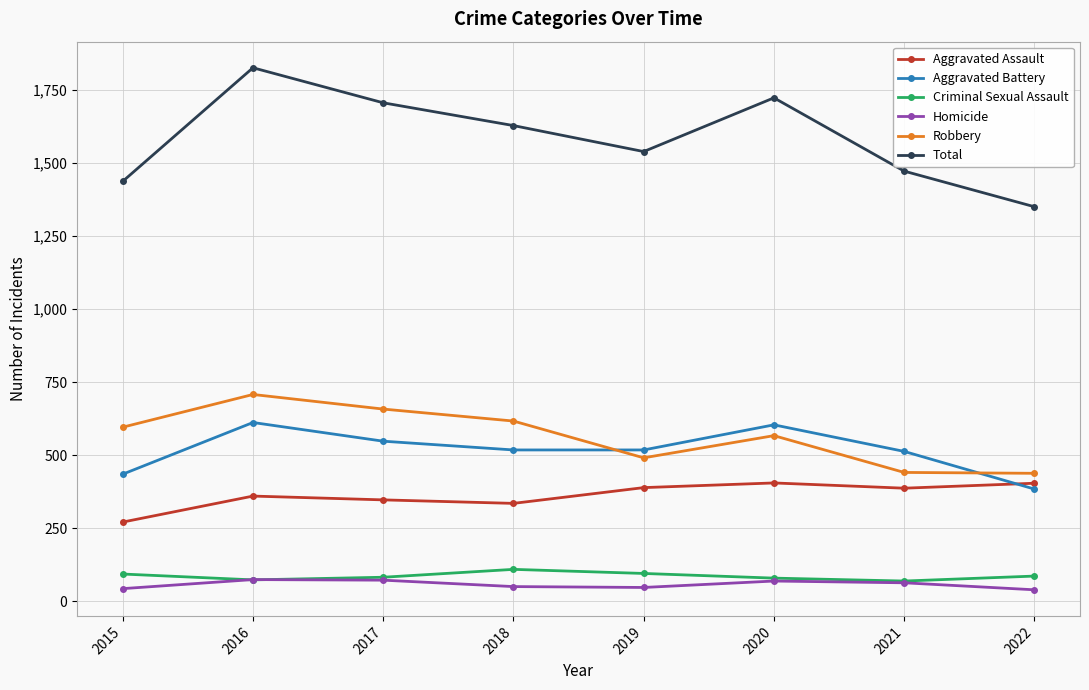

How many lines are shown in the chart?

6